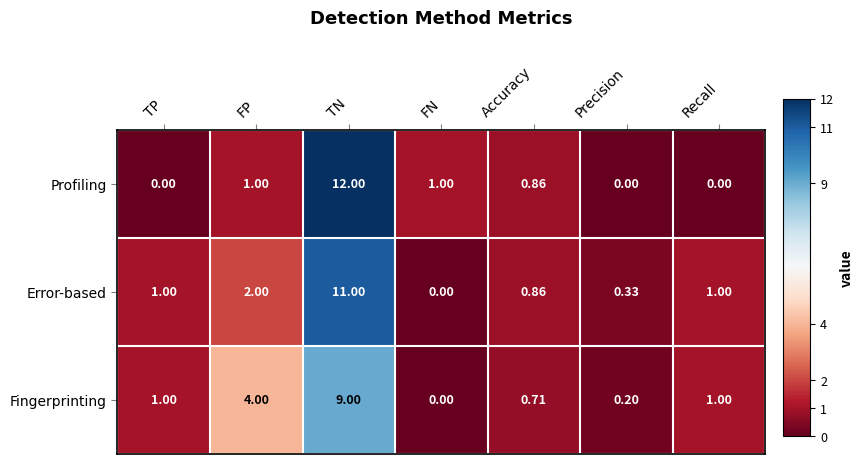

Rank the series by their average value, from lowest to highest.

Profiling, Fingerprinting, Error-based